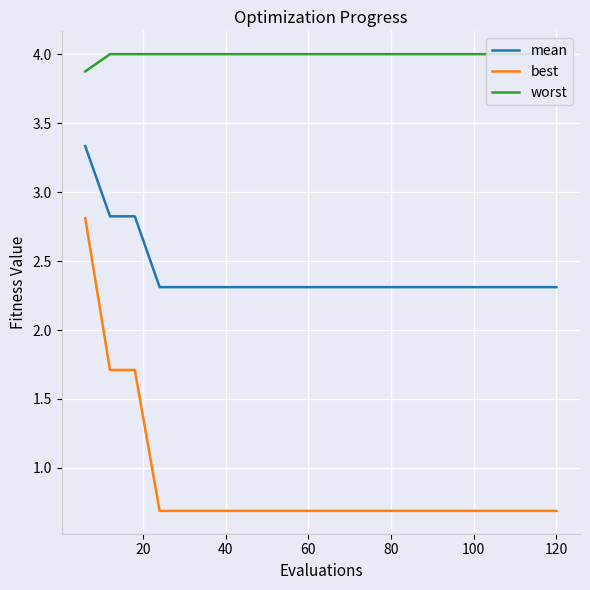

What is the highest value of the worst series?

4.0